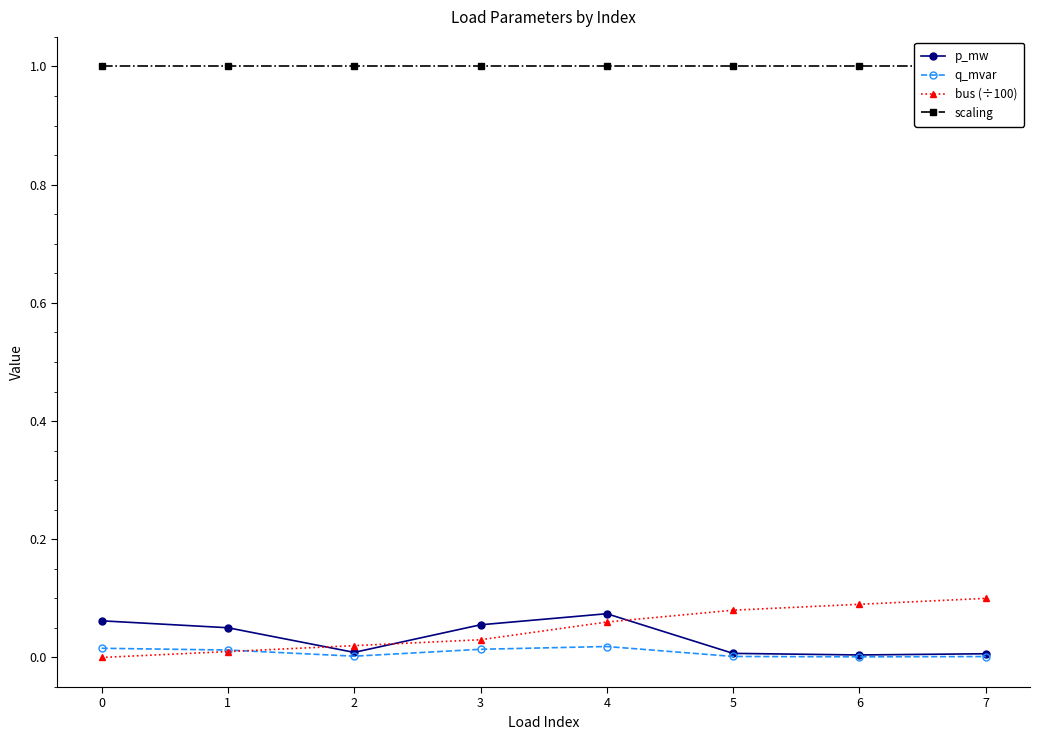

True or false: p_mw and q_mvar cross at least once.

False